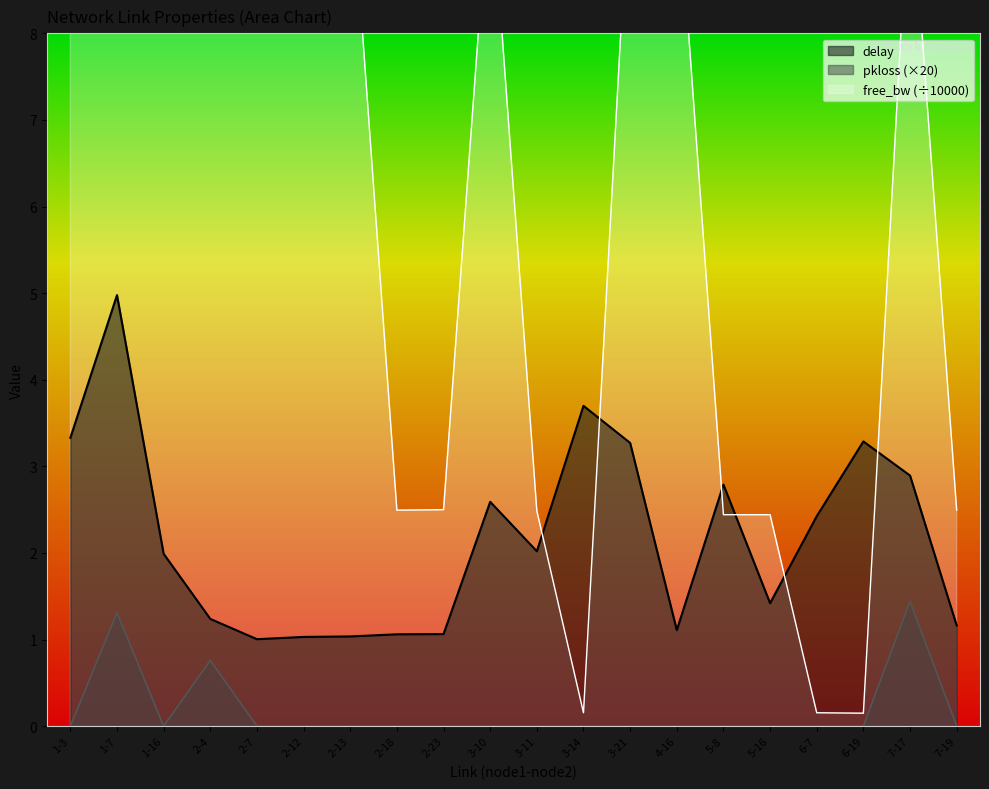

Which series has the largest total across all categories?

free_bw_scaled